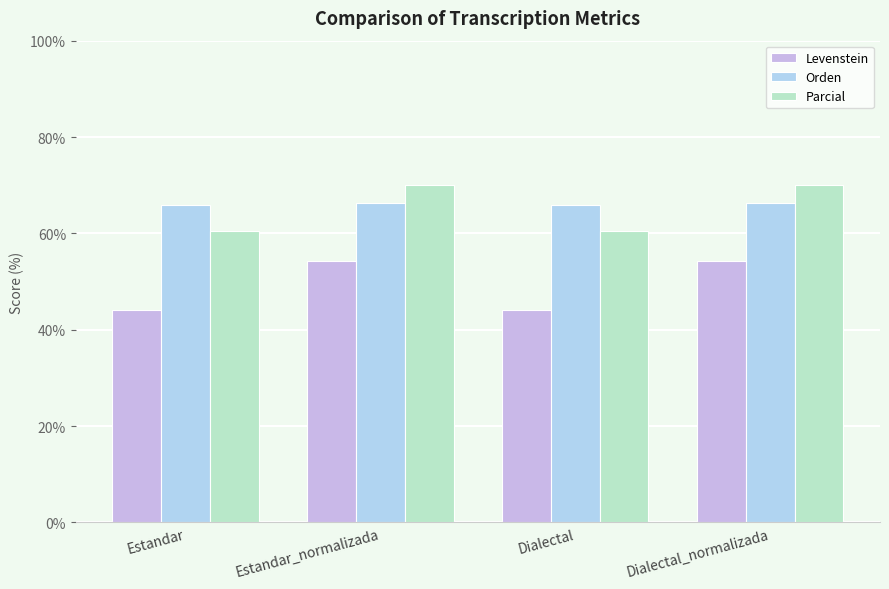

How many bars are there in total?

12